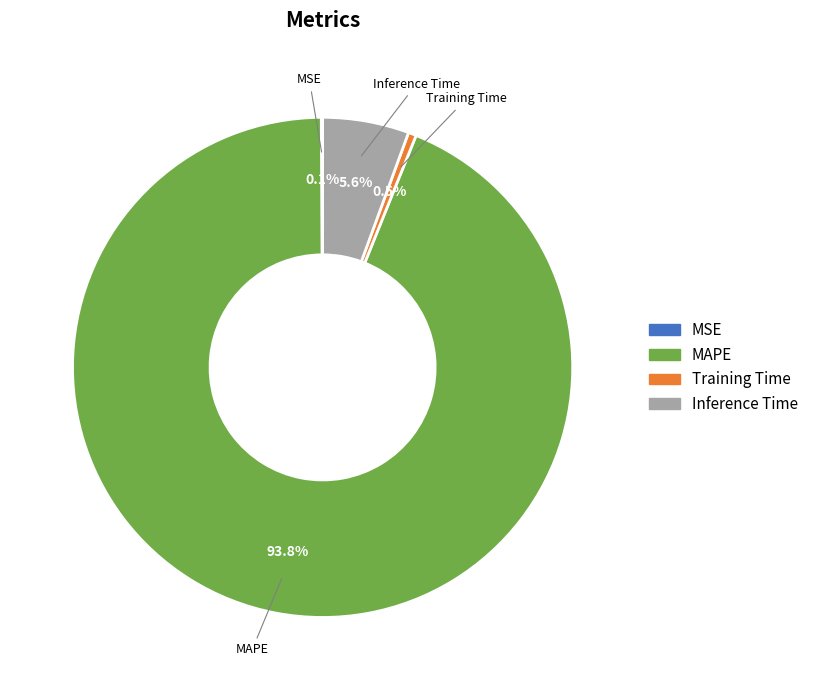

Is MAPE the majority of the pie?

Yes